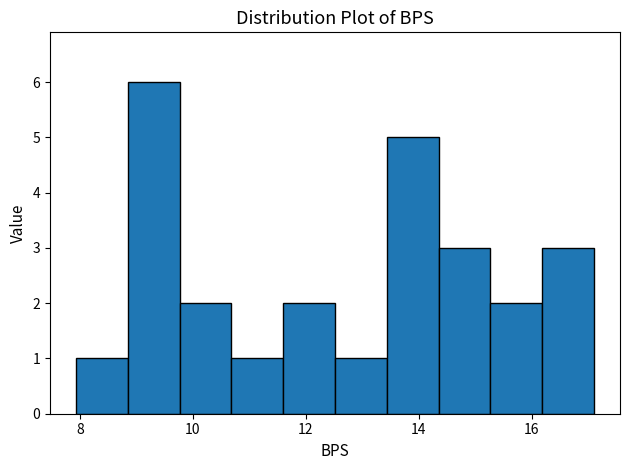

Reading left to right, transcribe this chart: for each bar, give the range it covers on the x-axis and its height. Neither the bar edges nor the heights are printed on the chart, so give them approximately, as read against the axes.

8.0 to 8.8: 1
8.8 to 9.8: 6
9.8 to 10.6: 2
10.6 to 11.6: 1
11.6 to 12.6: 2
12.6 to 13.4: 1
13.4 to 14.4: 5
14.4 to 15.2: 3
15.2 to 16.2: 2
16.2 to 17.2: 3